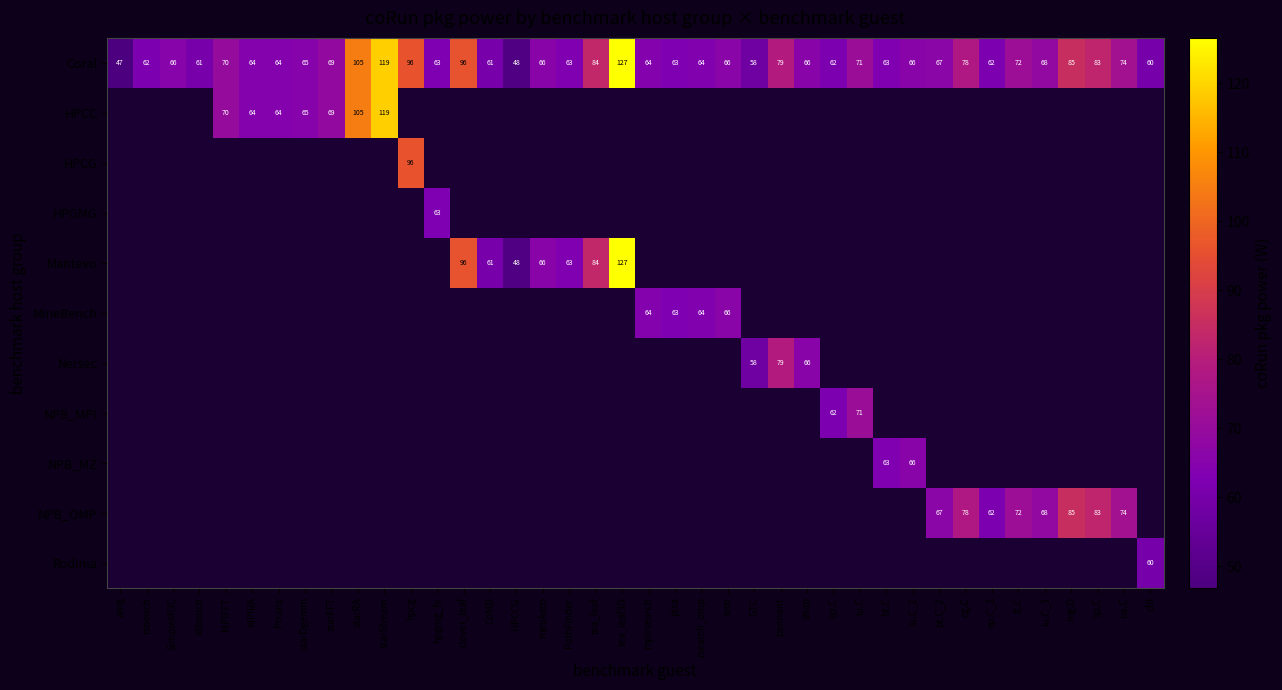

Which has a higher value, bt.C or starStream?

starStream